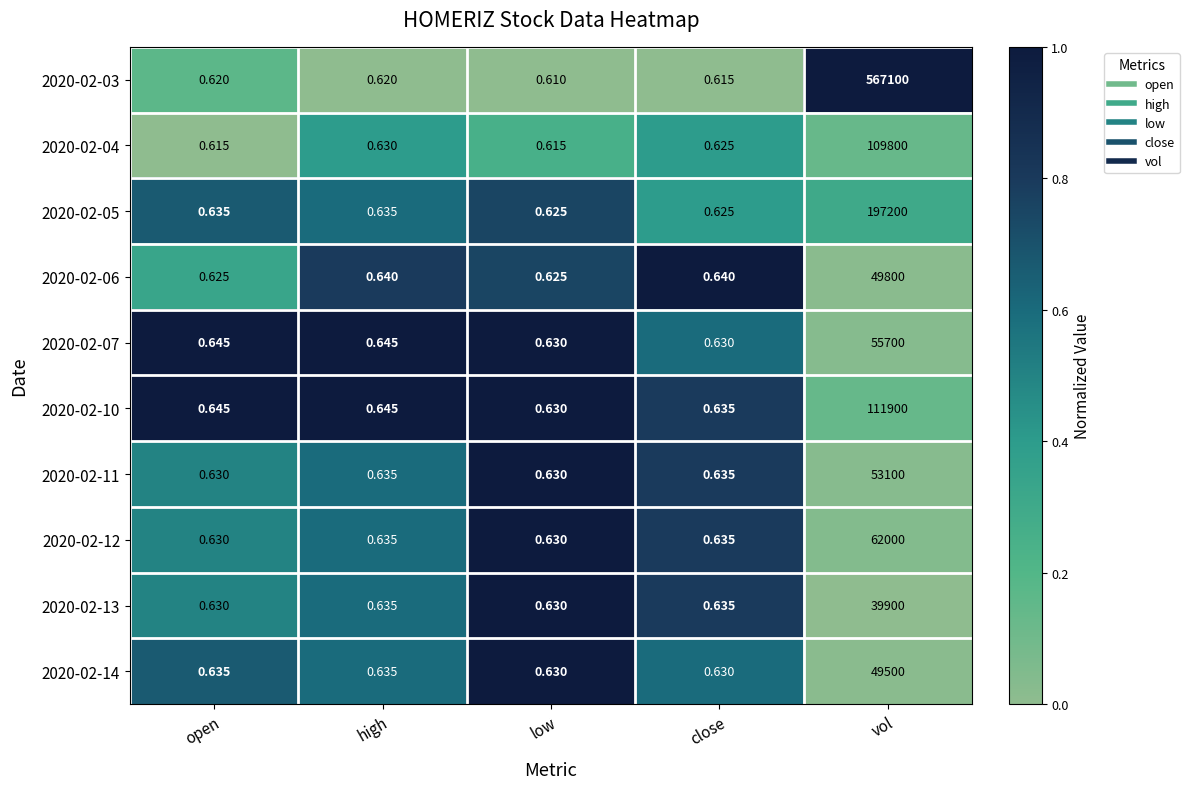

How many distinct data groups are displayed?

10